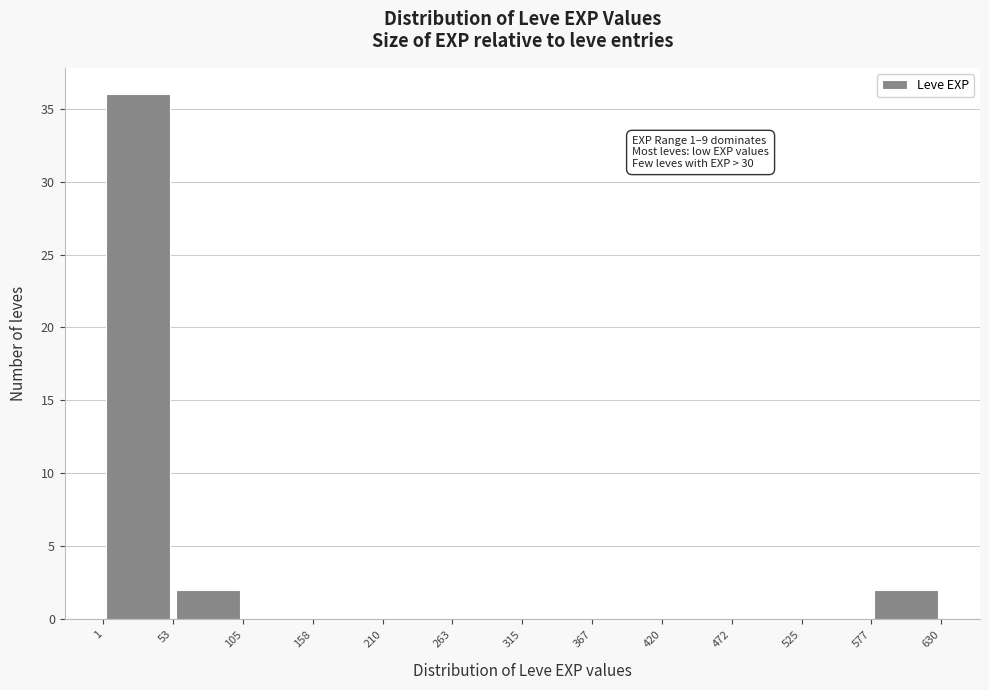

Which range on the x-axis has the tallest bar?

1 to 53